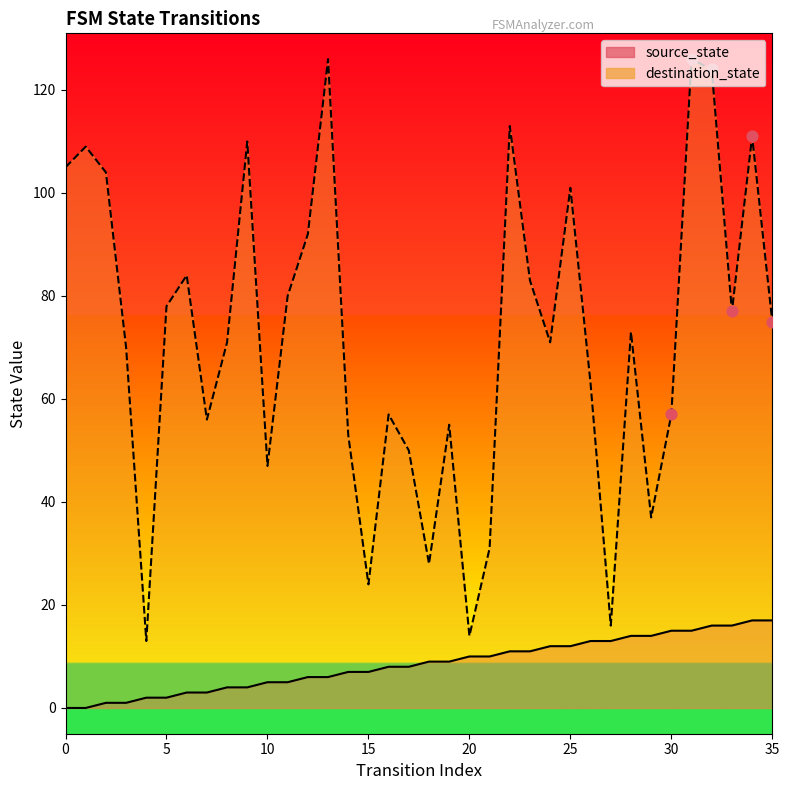

At how many categories does at least one series exceed 90?

11